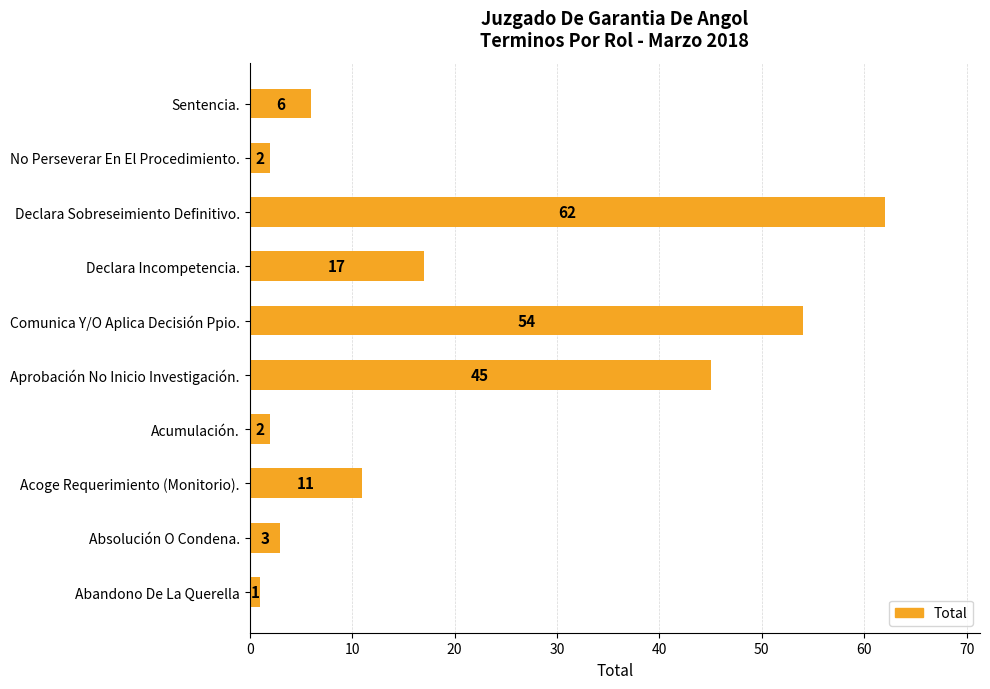

How many data points are less than 11?

5